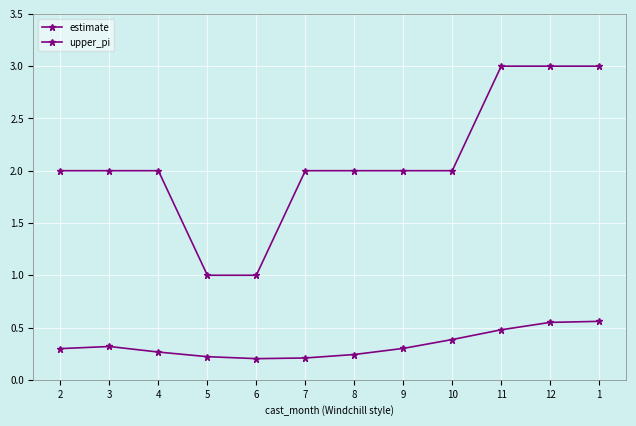

How many distinct data groups are displayed?

2